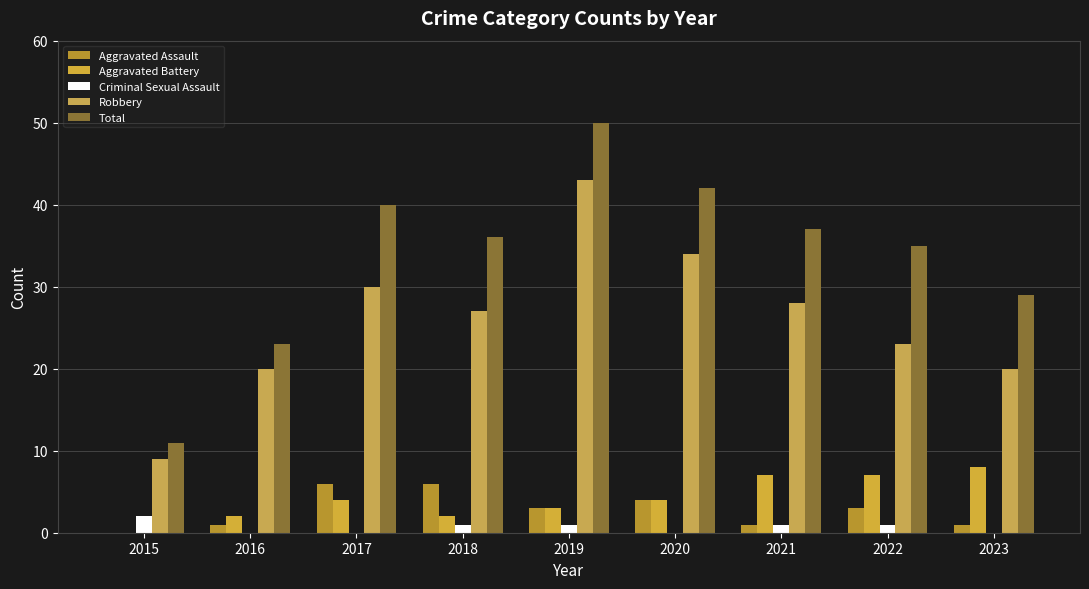

At which label does Total reach its peak?

2019